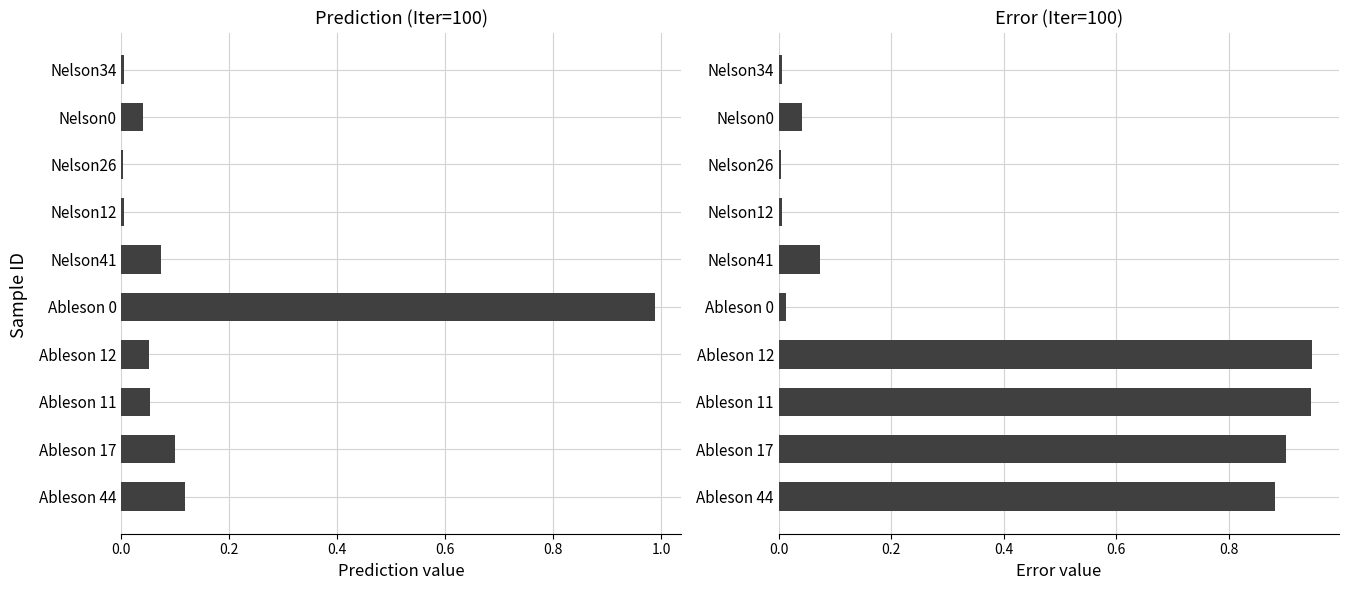

Rank the series by their average value, from highest to lowest.

Error, Prediction